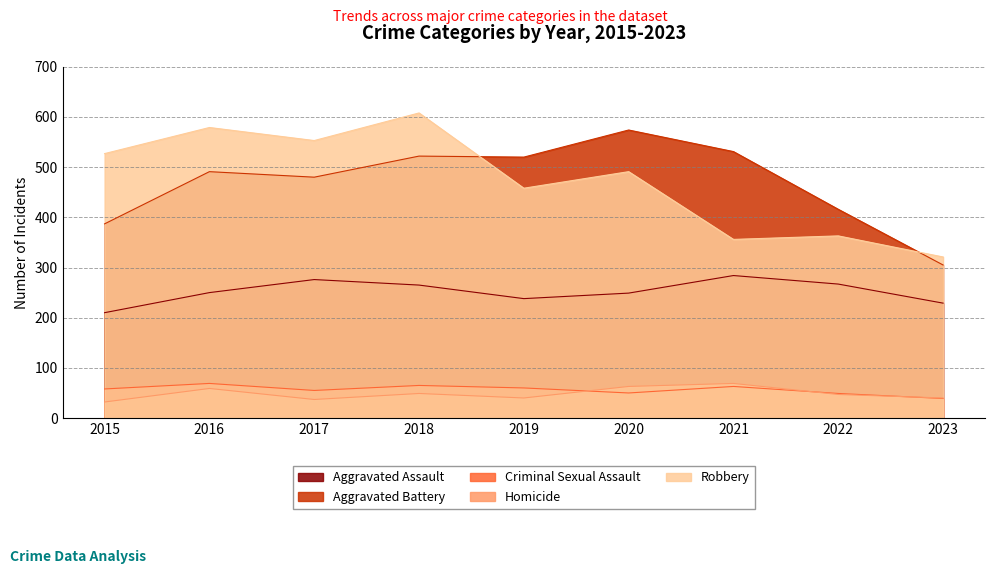

Which has a higher value, 2016 or 2015?

2016